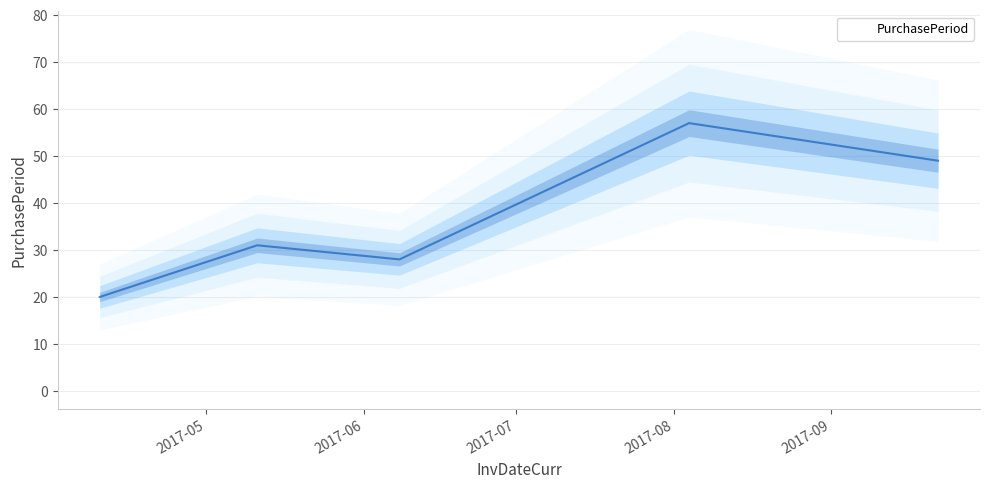

Rank the categories by value from highest to lowest.

2017-08-04, 2017-09-22, 2017-05-11, 2017-06-08, 2017-04-10